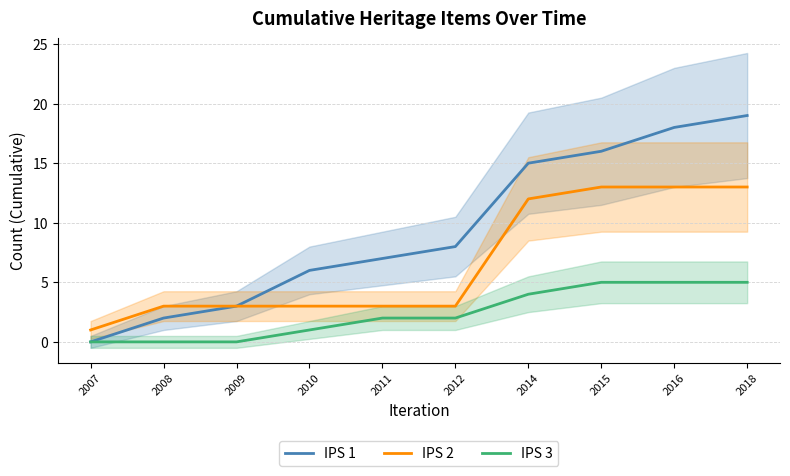

True or false: IPS 3 and IPS 1 cross at least once.

False